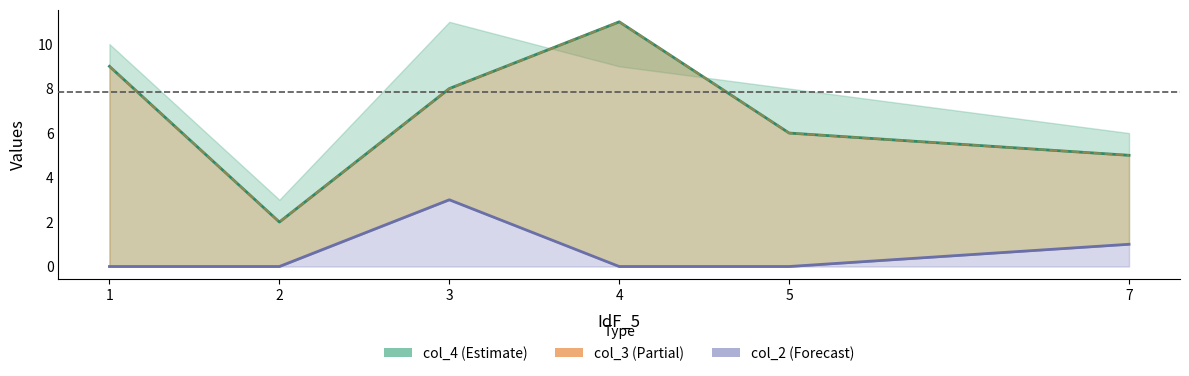

Between 7 and 2, which is larger?

7